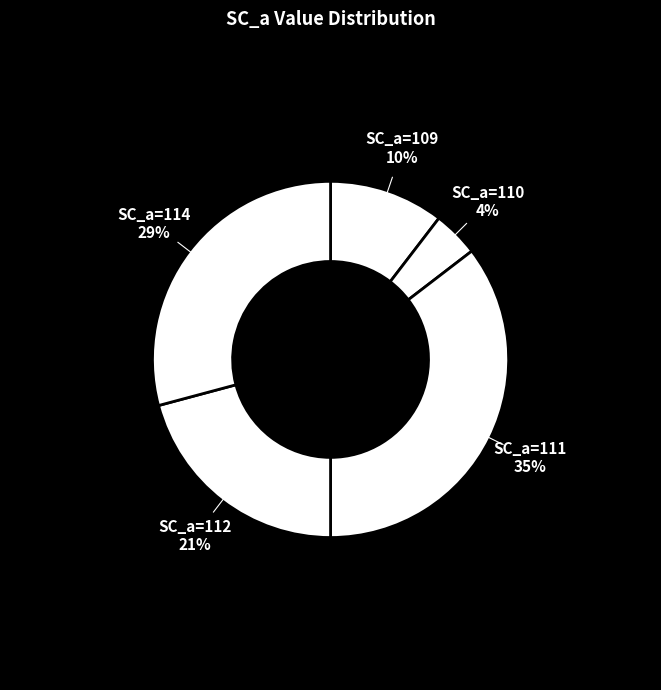

Approximately how many times larger is the value at SC_a=109 compared to SC_a=111?

0.3